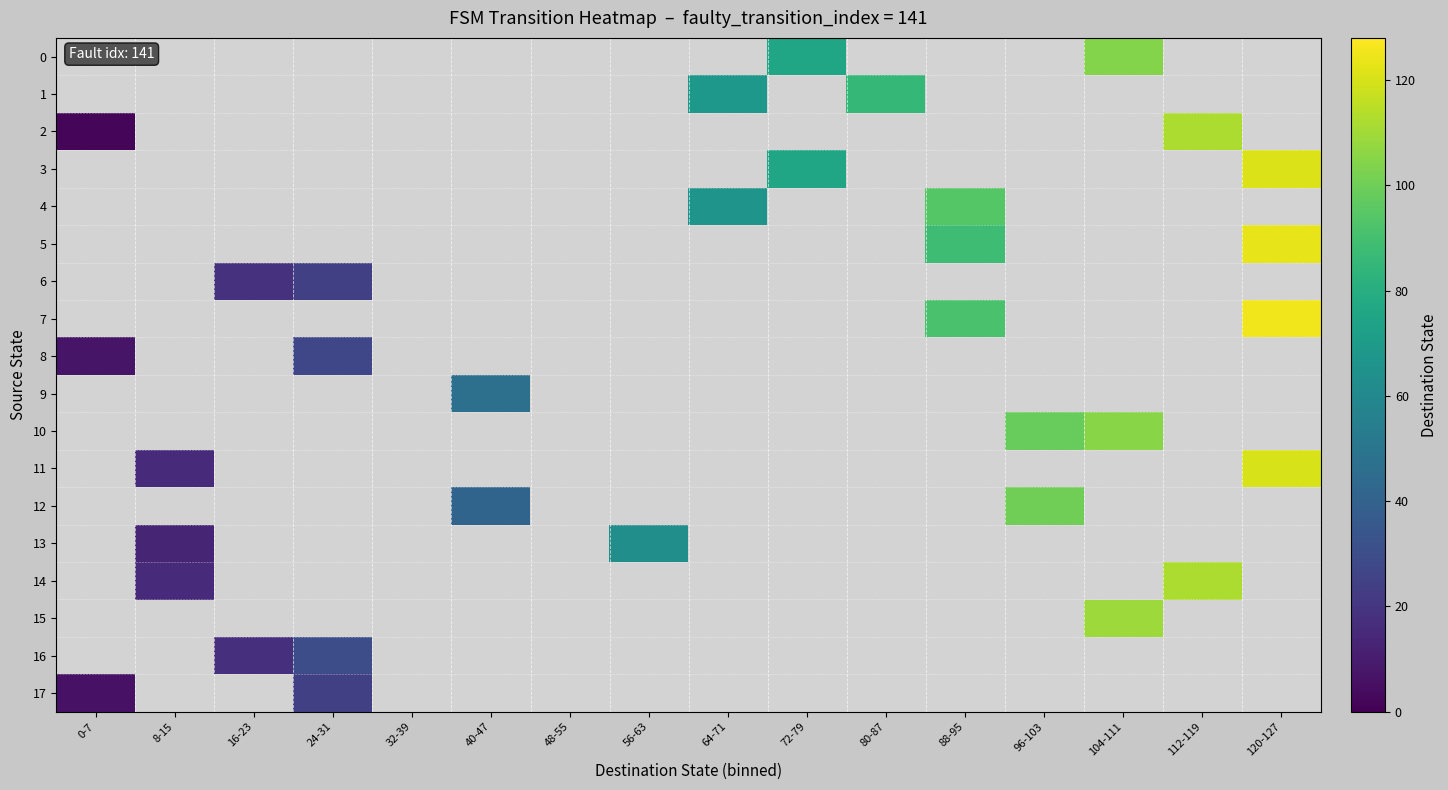

Which series has the largest total across all categories?

7